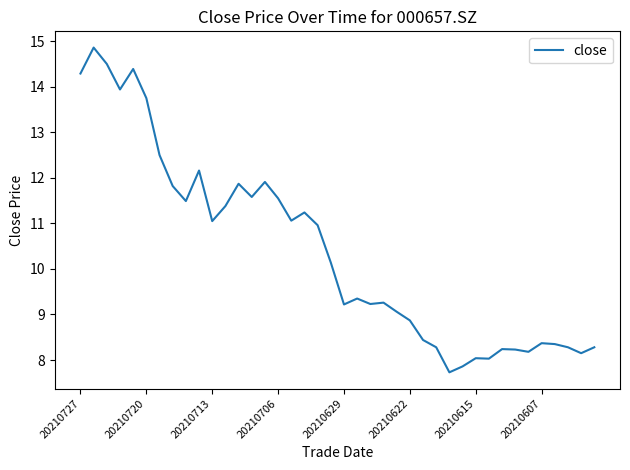

What is the maximum value shown in the chart?

14.9